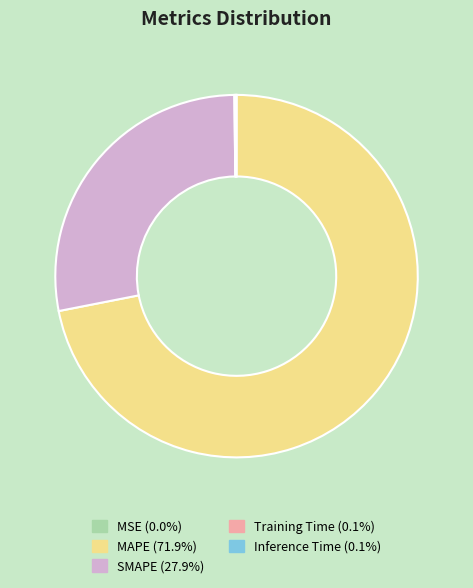

Between SMAPE and MAPE, which is larger?

MAPE